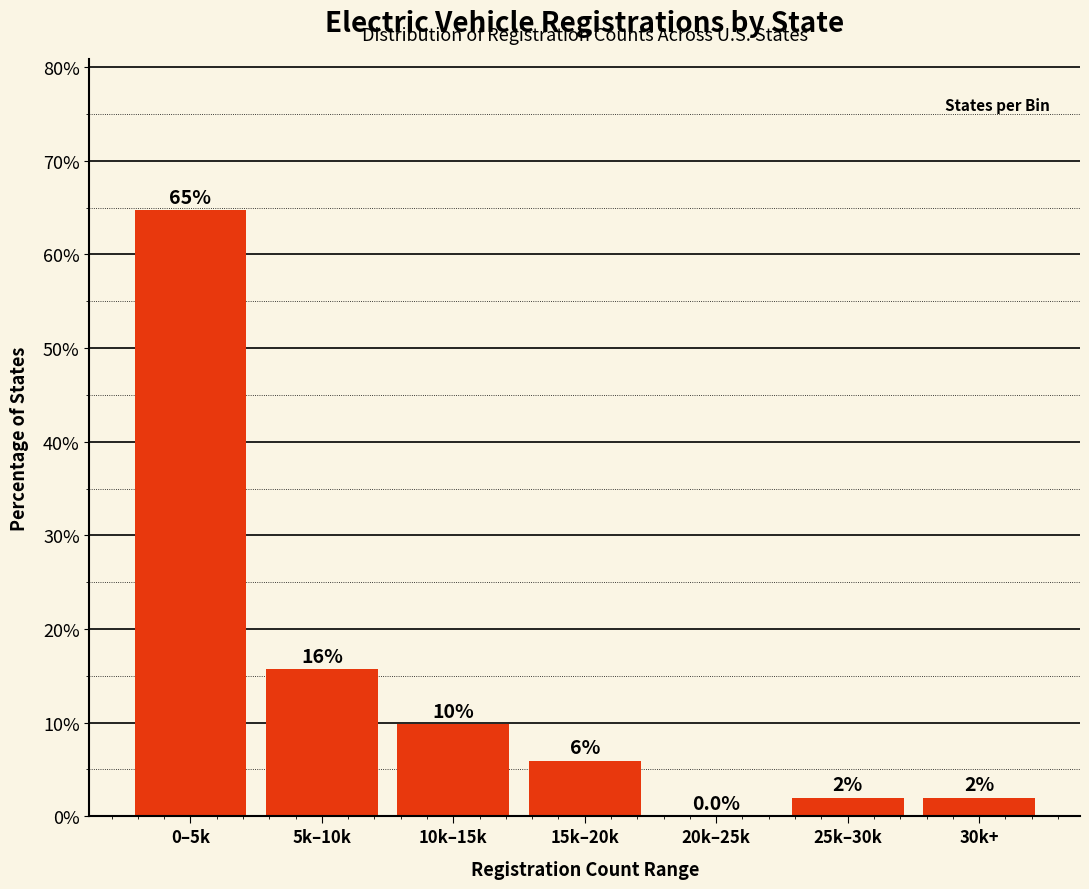

Reading left to right, list all the values displayed in this chart.

0–5k=64.7	5k–10k=15.7	10k–15k=9.8	15k–20k=5.9	20k–25k=0.0	25k–30k=2.0	30k+=2.0